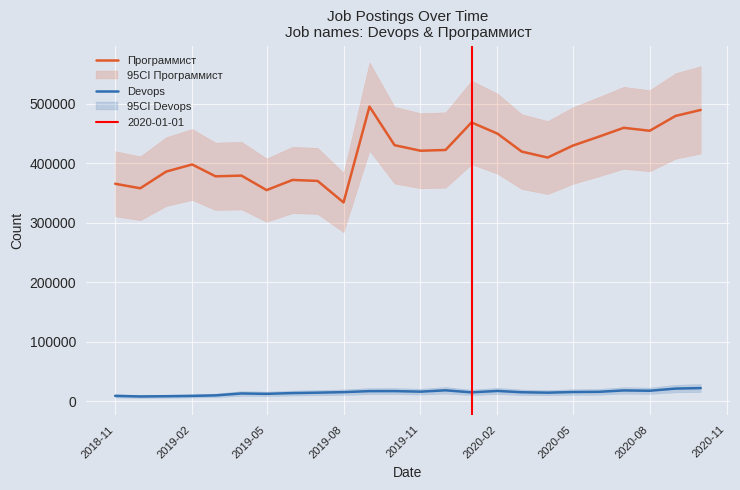

Reading left to right, list all the values displayed in this chart.

Программист: 365946	358356	386419	398369	378444	379643	355262	372337	370737	334527	495703	430765	421468	422727	469011	450228	420000	410000	430000	445000	460000	455000	480000	490000
Devops: 9444	8456	8840	9375	10272	13507	12832	14137	14824	15711	17408	17464	16518	18787	15341	17725	15539	14807	15907	16218	18591	18045	21689	22521